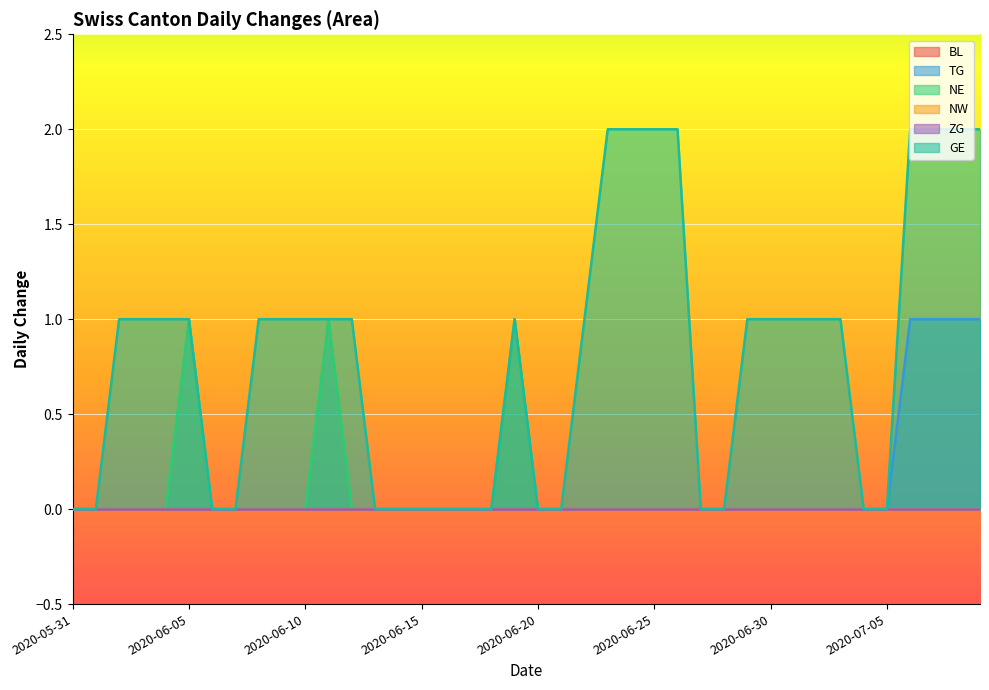

At which label is GE closest to 1?

2020-06-02